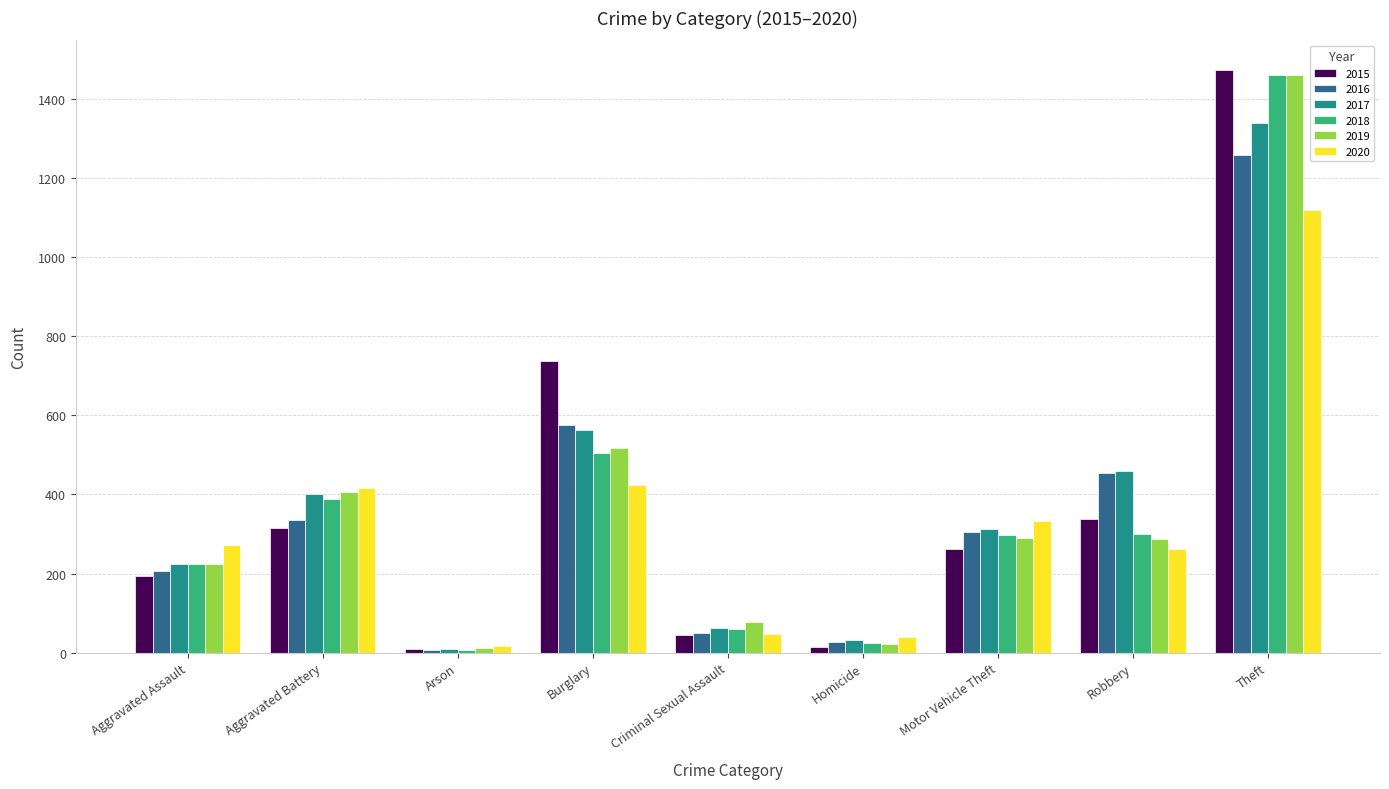

Between Aggravated Battery and Criminal Sexual Assault, which series saw the biggest shift?

2020